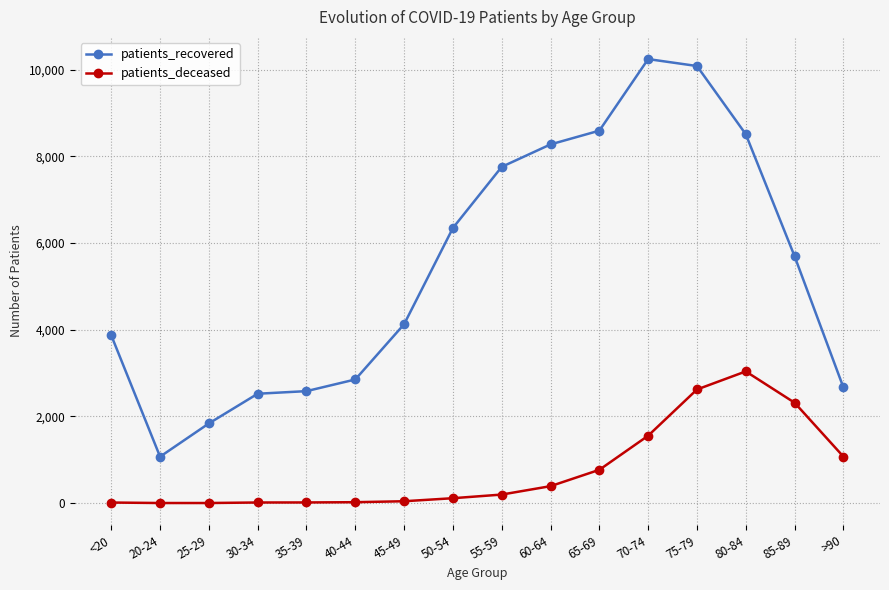

What position from the left is 50-54?

8